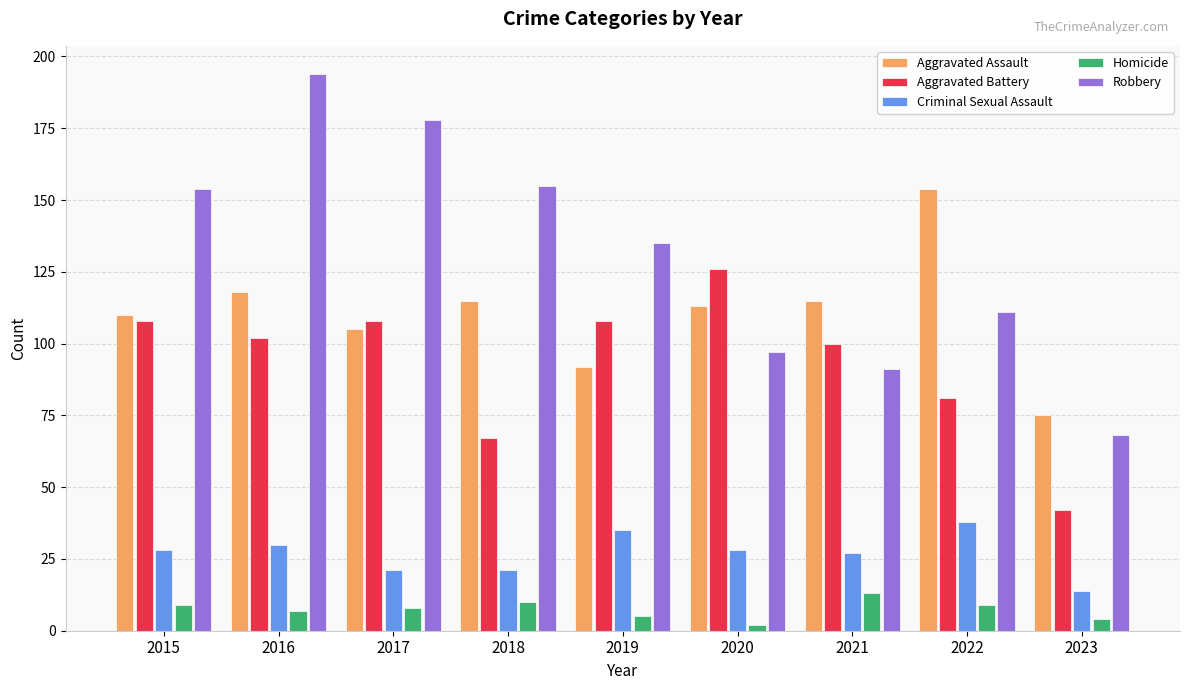

What is the smallest value displayed?

2